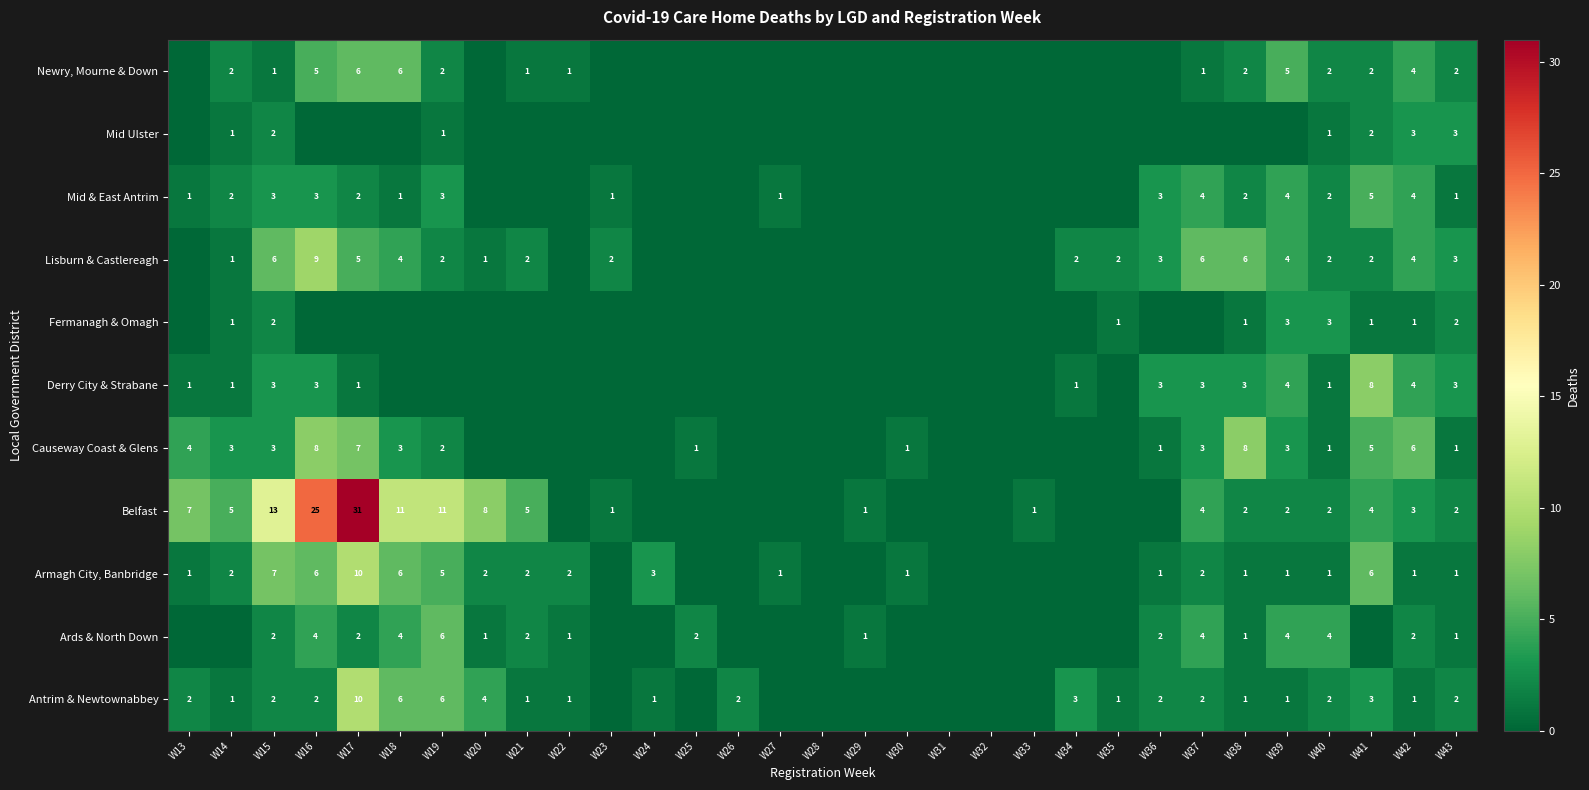

What is the sum of the Armagh City, Banbridge values at W16 and W36?

7